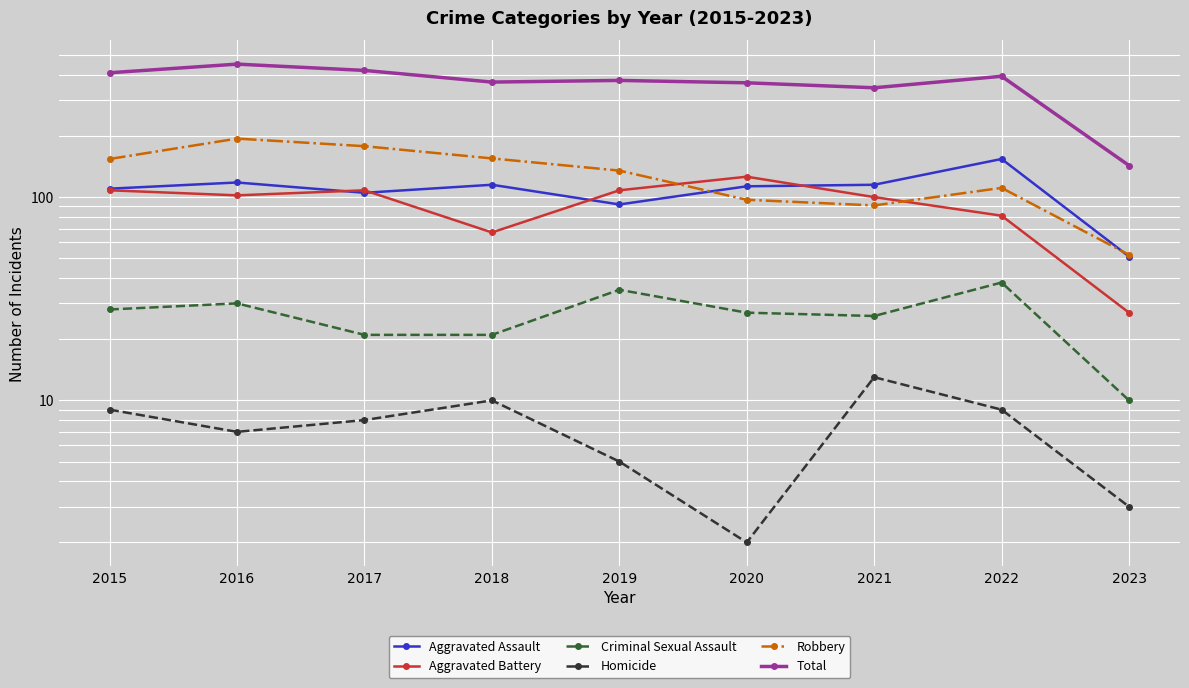

How many lines are shown in the chart?

6